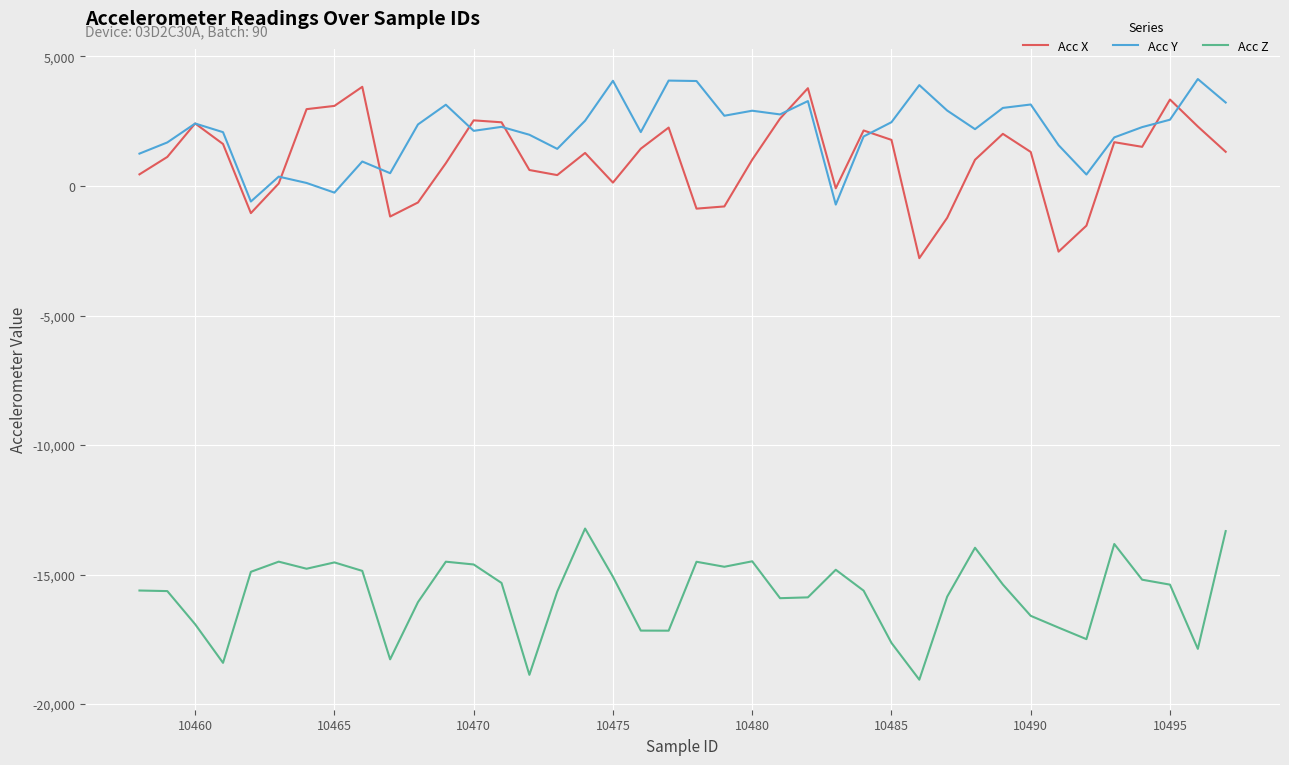

Count the number of categories in the chart.

40